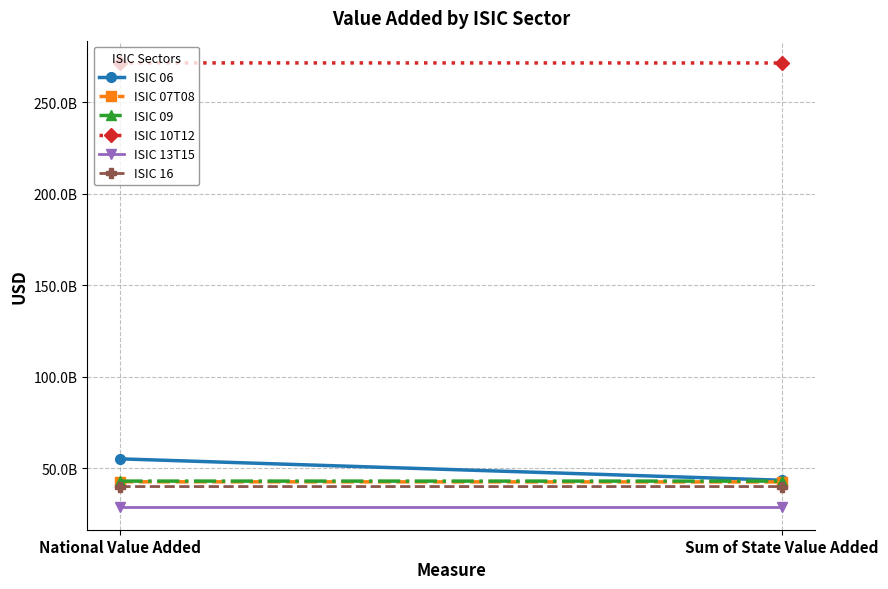

What are all the series names shown in the legend?

ISIC 06, ISIC 07T08, ISIC 09, ISIC 10T12, ISIC 13T15, ISIC 16